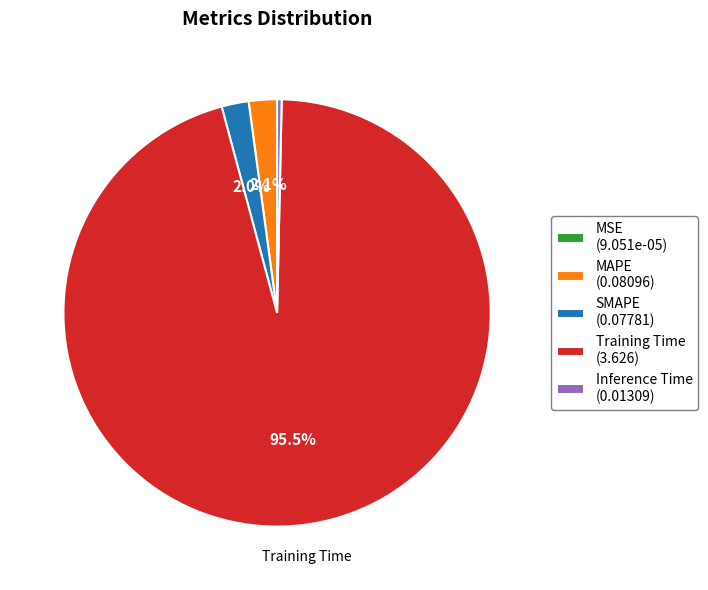

Is there any slice that represents more than half of the pie?

Yes